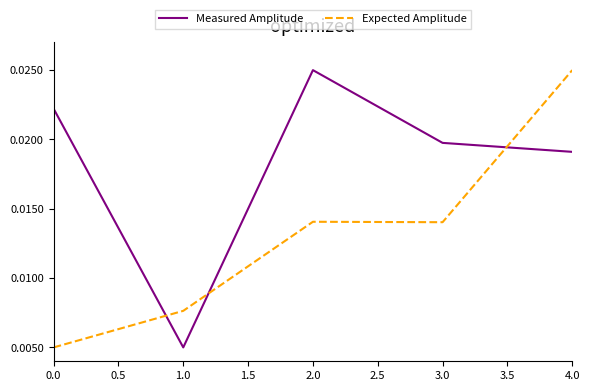

True or false: Measured Amplitude has more than 2 points higher than both neighbors.

False